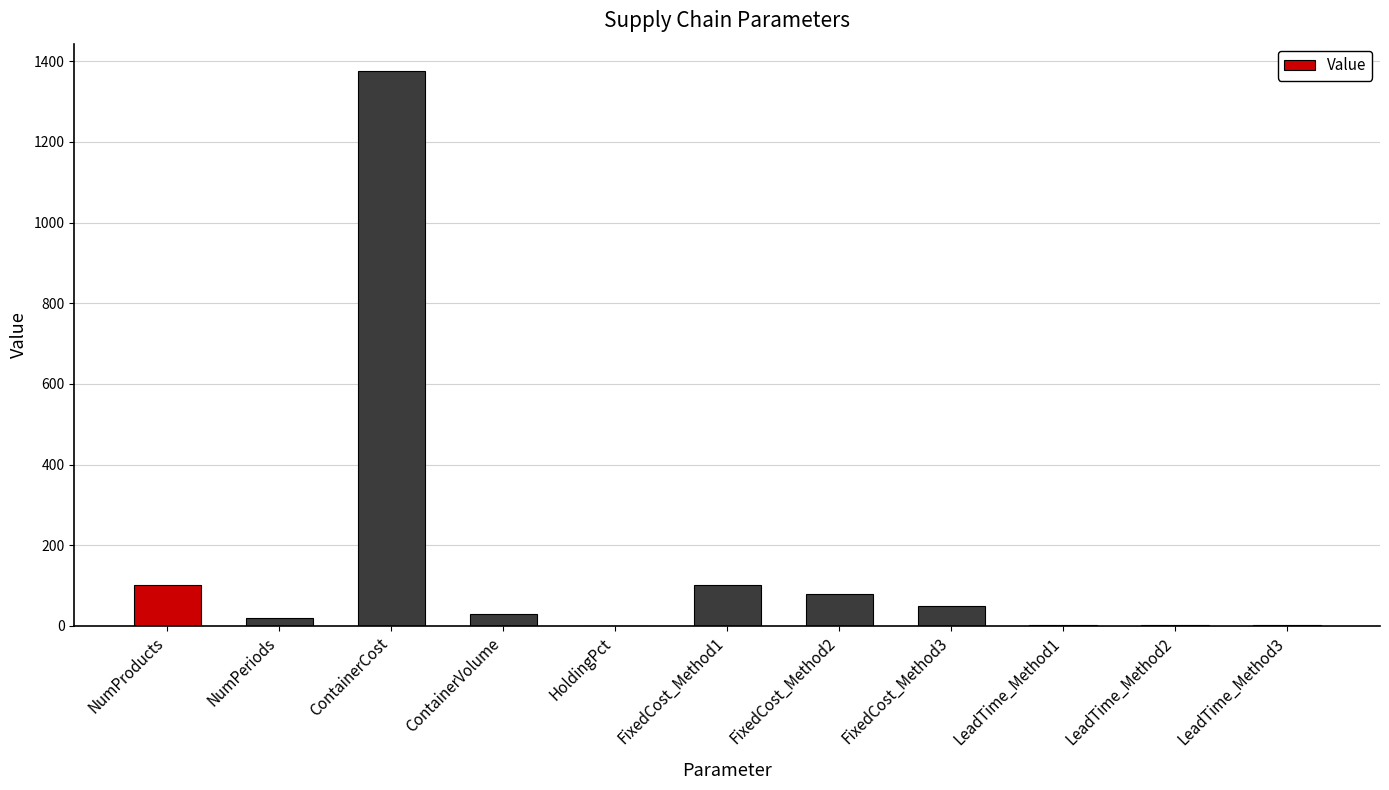

True or false: the data shows 50.0 at FixedCost_Method3.

True